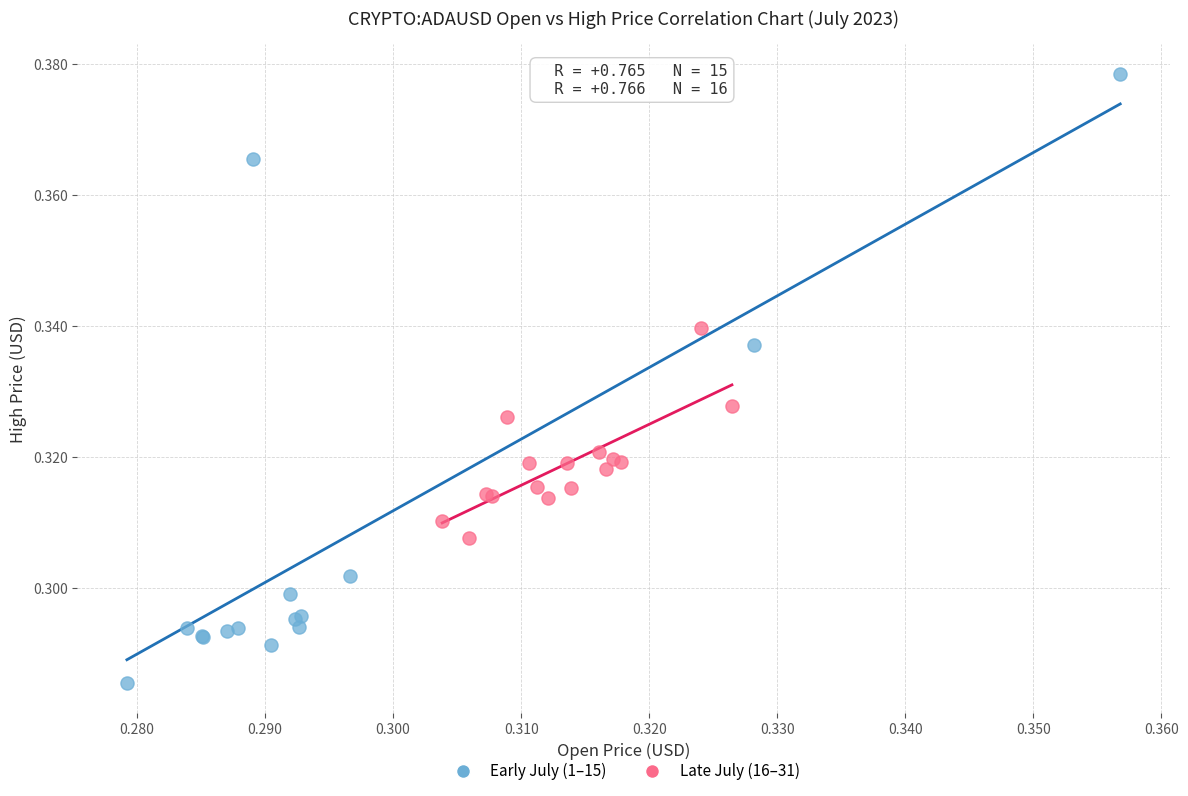

Which series contains the highest Y value?

Early July (1–15)